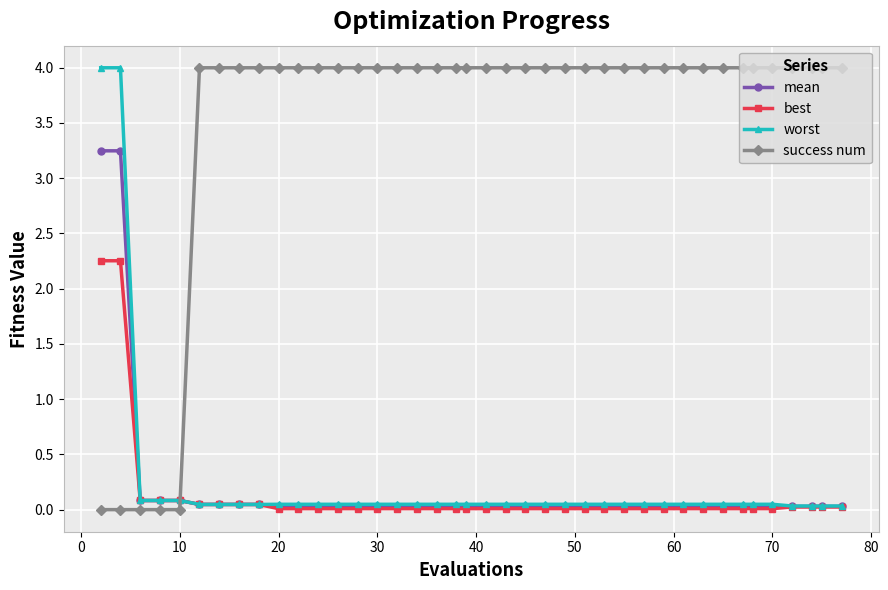

What are all the series names shown in the legend?

mean, best, worst, success num